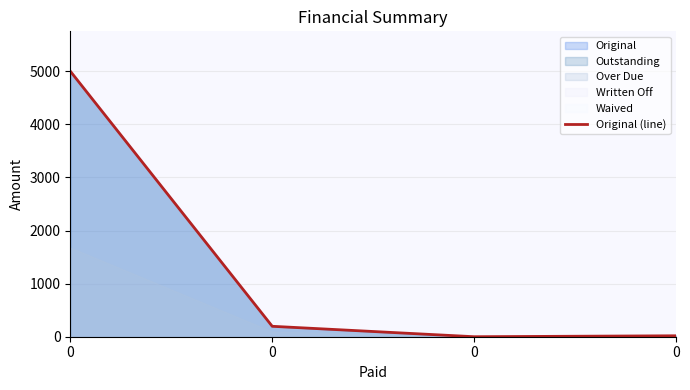

True or false: there are more than 0 points higher than both neighbors.

False